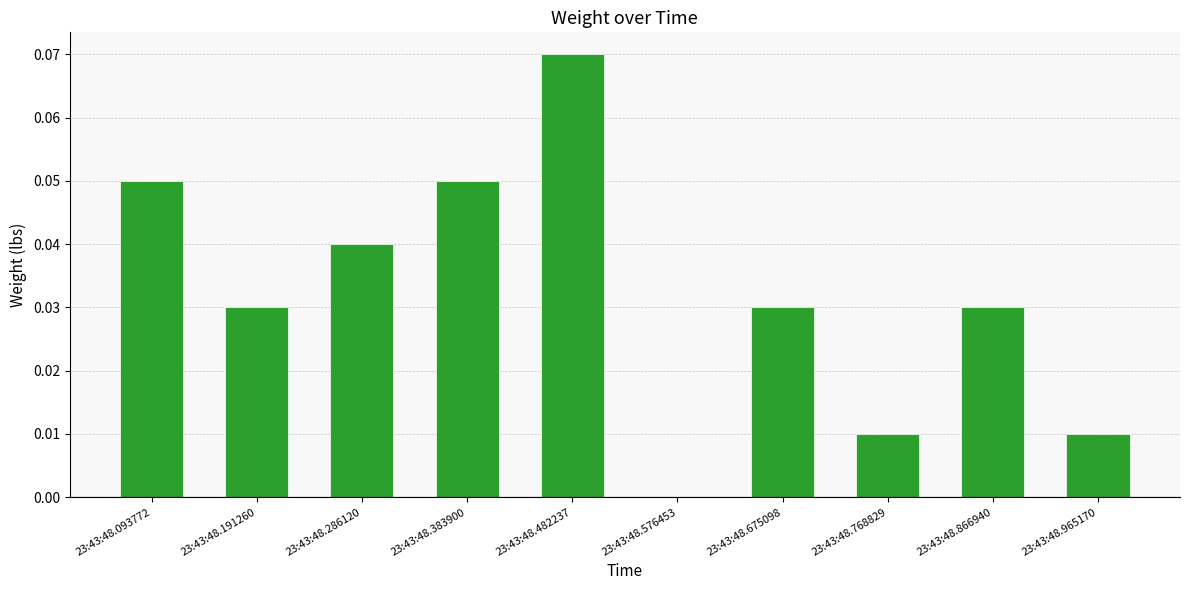

The value at 23:43:48.286120 is 0.0. True or false?

True